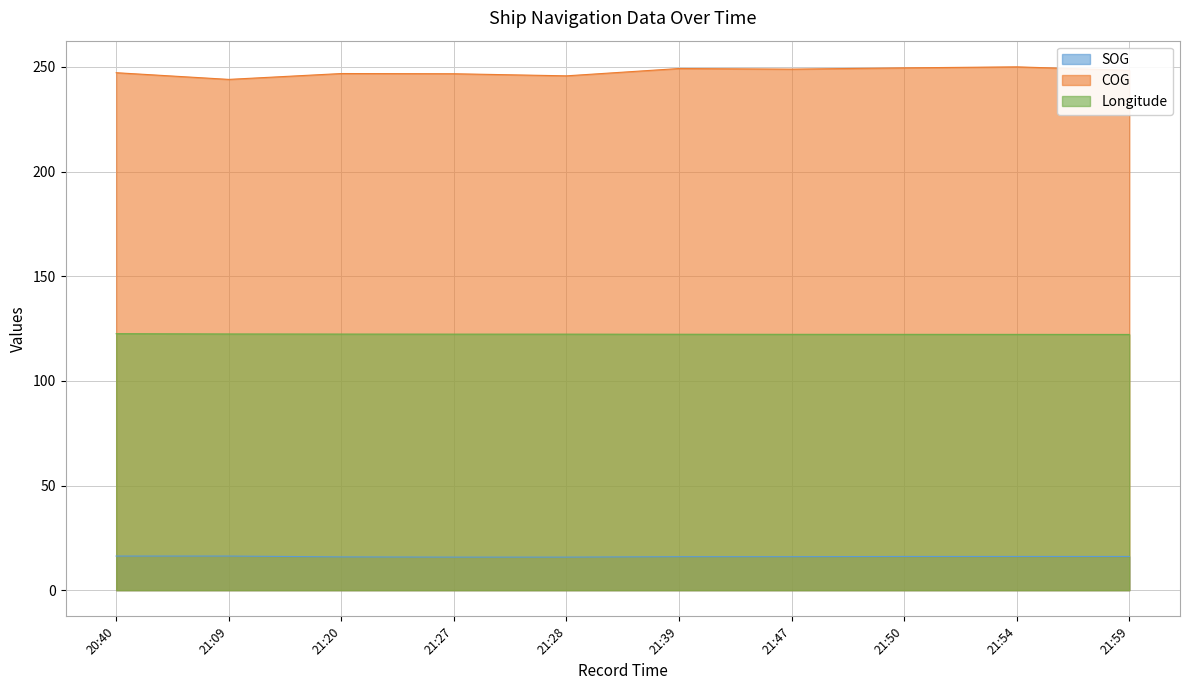

The value of Longitude at 21:27 is 122.3. True or false?

True